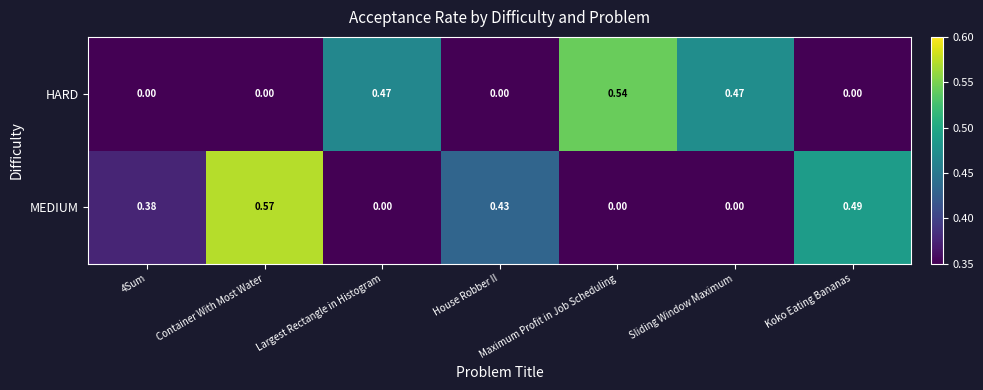

Which label corresponds to the largest value in the chart?

Container With Most Water